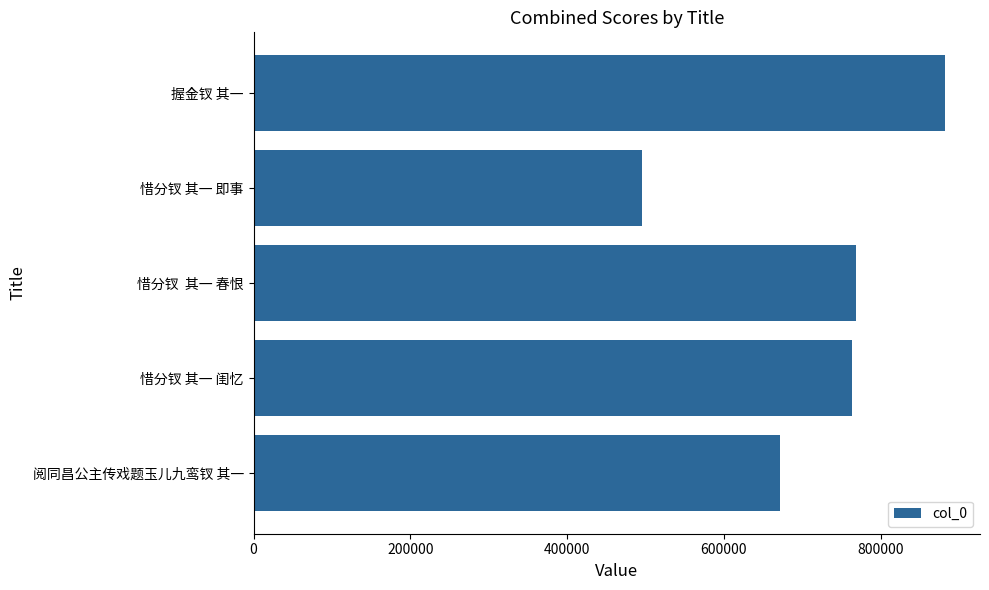

Reading bottom to top, list all the values displayed in this chart.

阅同昌公主传戏题玉儿九鸾钗 其一=671635	惜分钗 其一 闺忆=763226	惜分钗  其一 春恨=767900	惜分钗 其一 即事=495829	握金钗 其一=882379